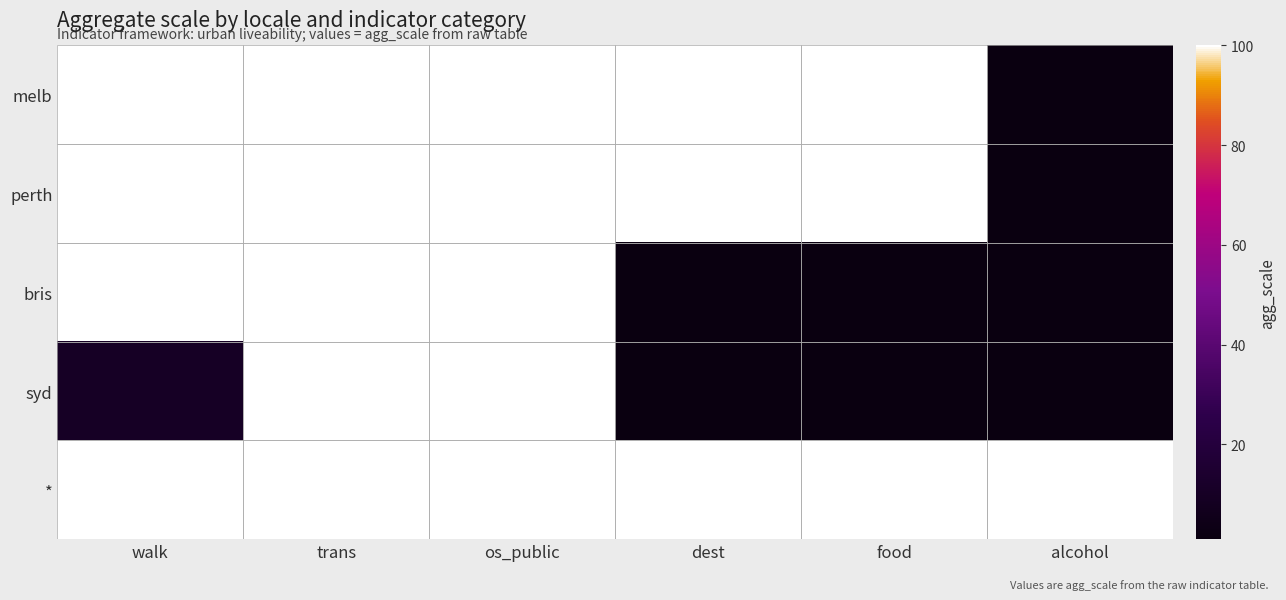

Between food and alcohol, which is larger?

food